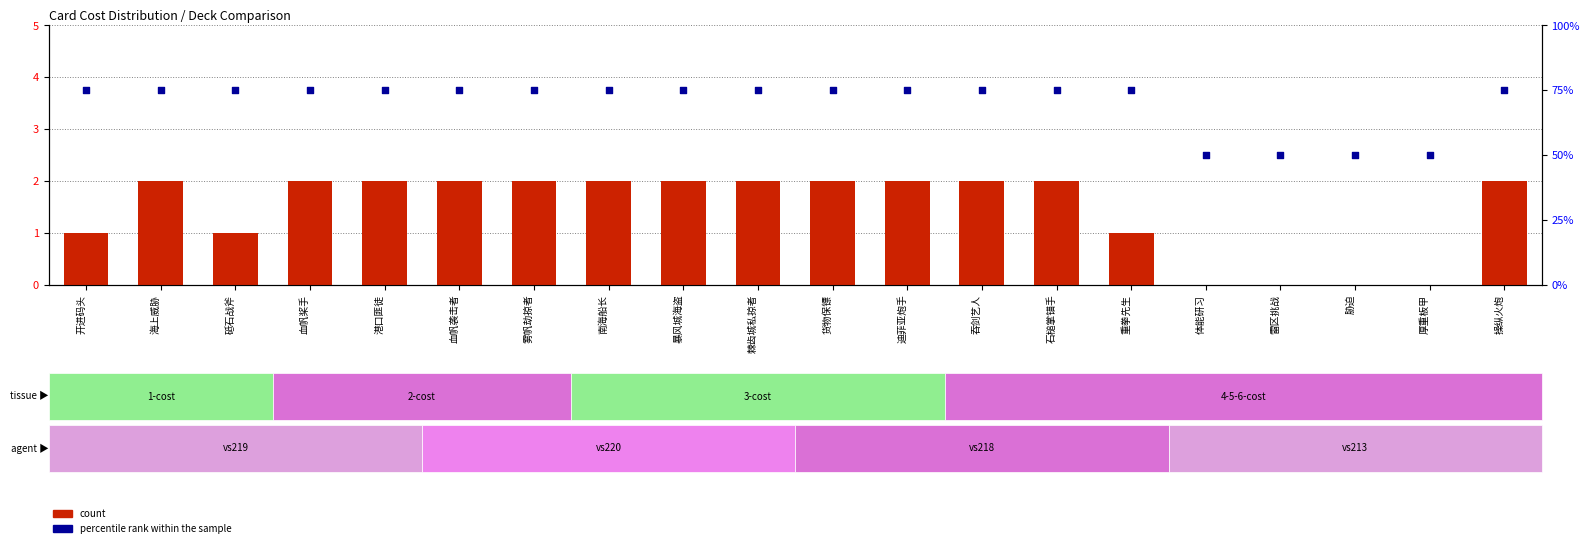

What is the total value across all series at 迪菲亚炮手?

77